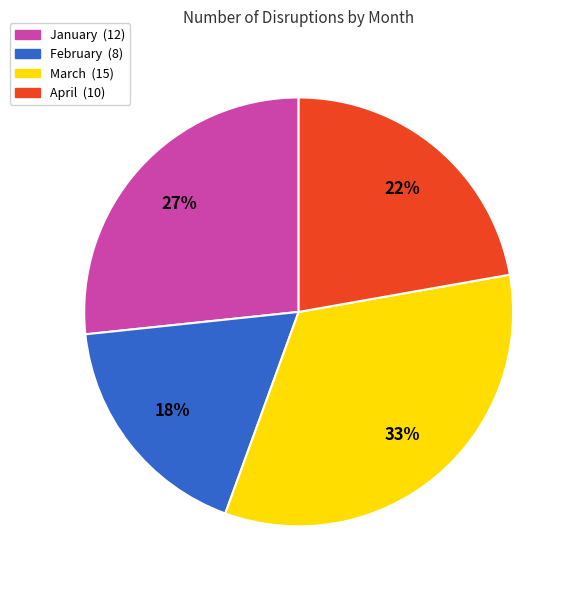

Which has a higher value, March or January?

March